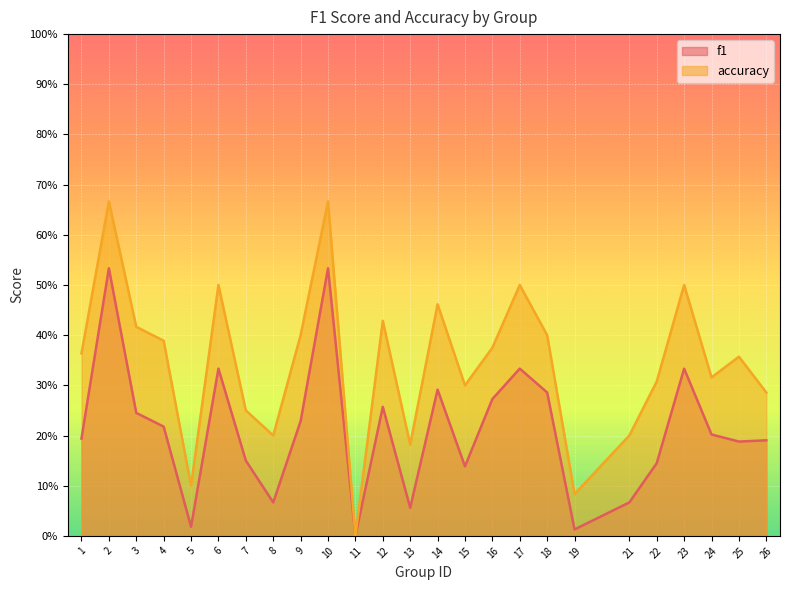

What is the value of the f1 point at the 12th from the left?

0.3